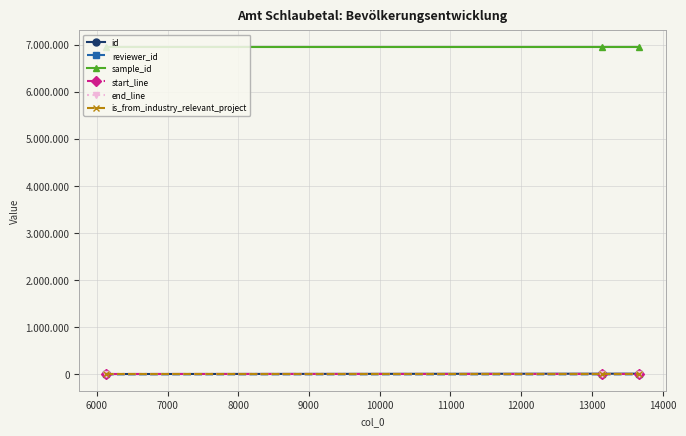

What are all the series names shown in the legend?

id, reviewer_id, sample_id, start_line, end_line, is_from_industry_relevant_project